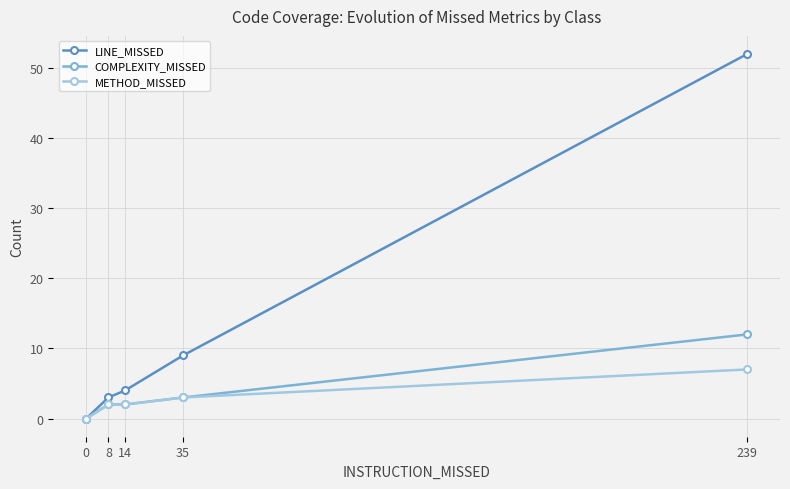

What are all the series names shown in the legend?

LINE_MISSED, COMPLEXITY_MISSED, METHOD_MISSED